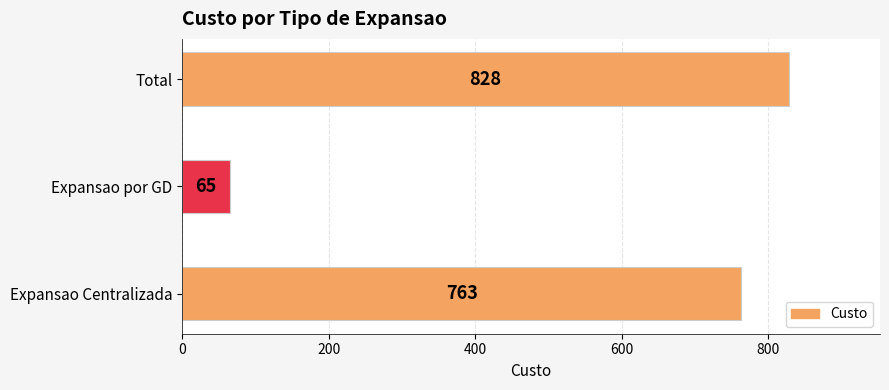

What is the sum of all values?

1656